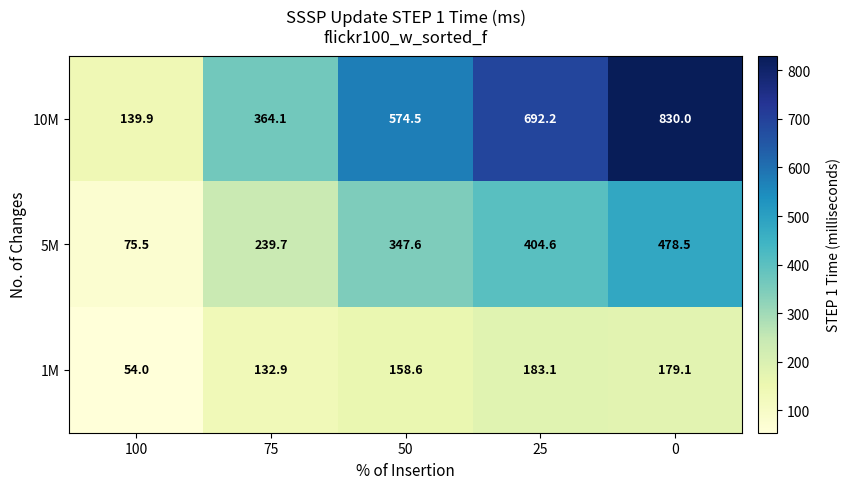

At 50, list the series in order from largest to smallest.

10M, 5M, 1M